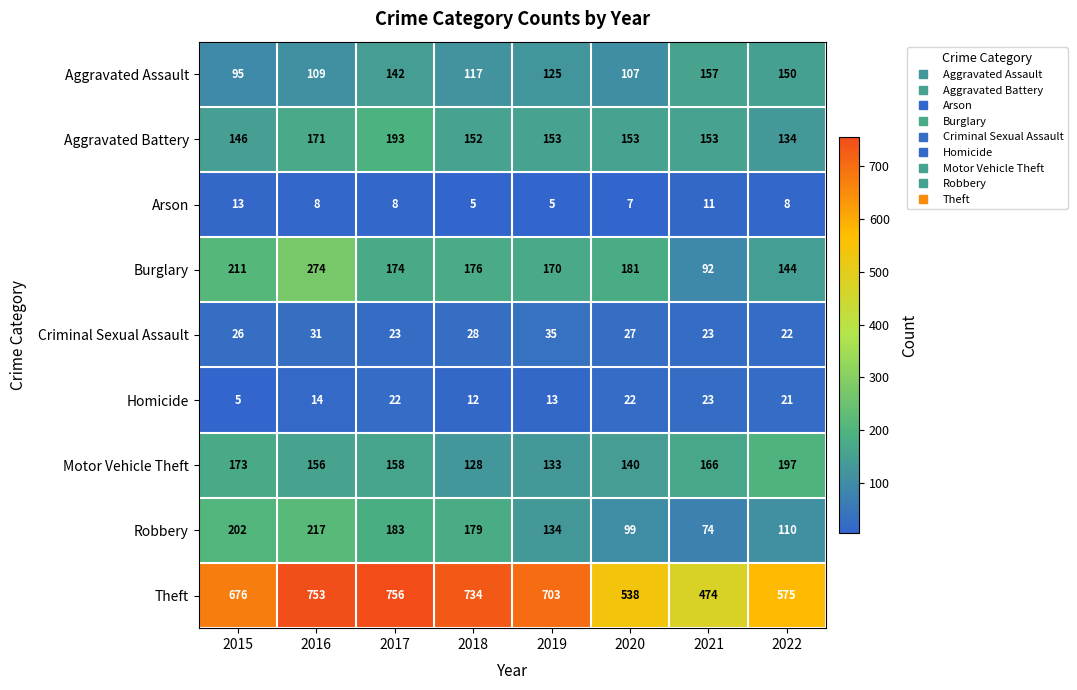

What is the spread (max minus min) of values at 2016?

745